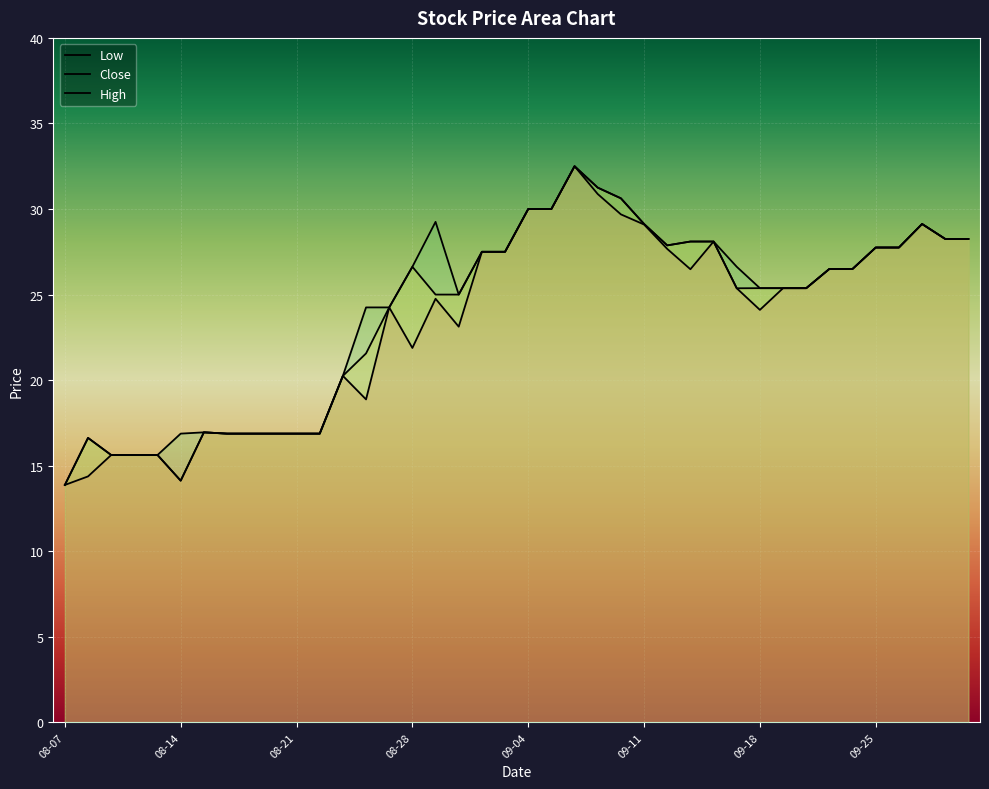

Where is Low nearest to the value 23?

2020-09-01